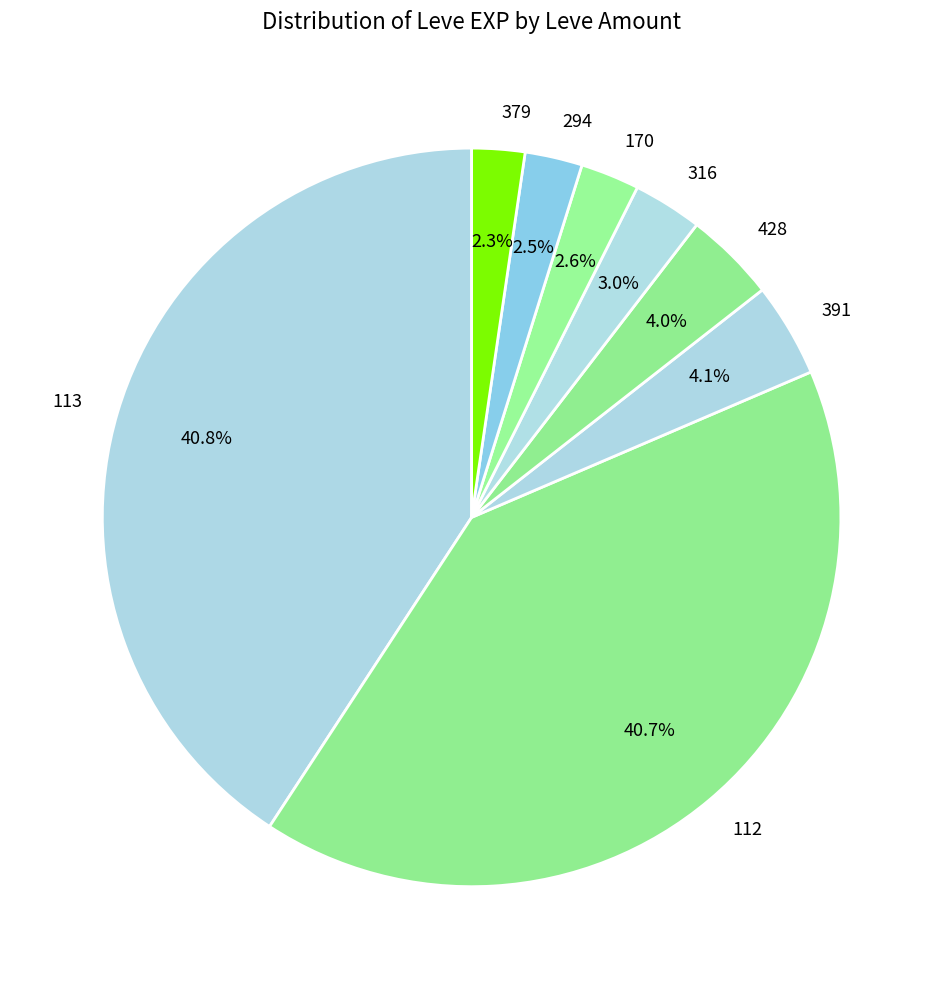

How many slices are in this pie chart?

8